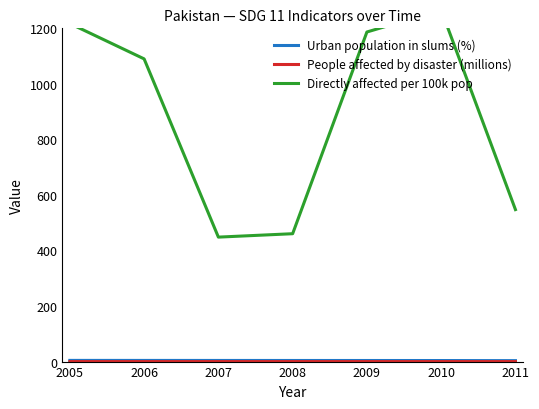

What is the value of the Urban population in slums (%) point at the 4th from the left?

4.0